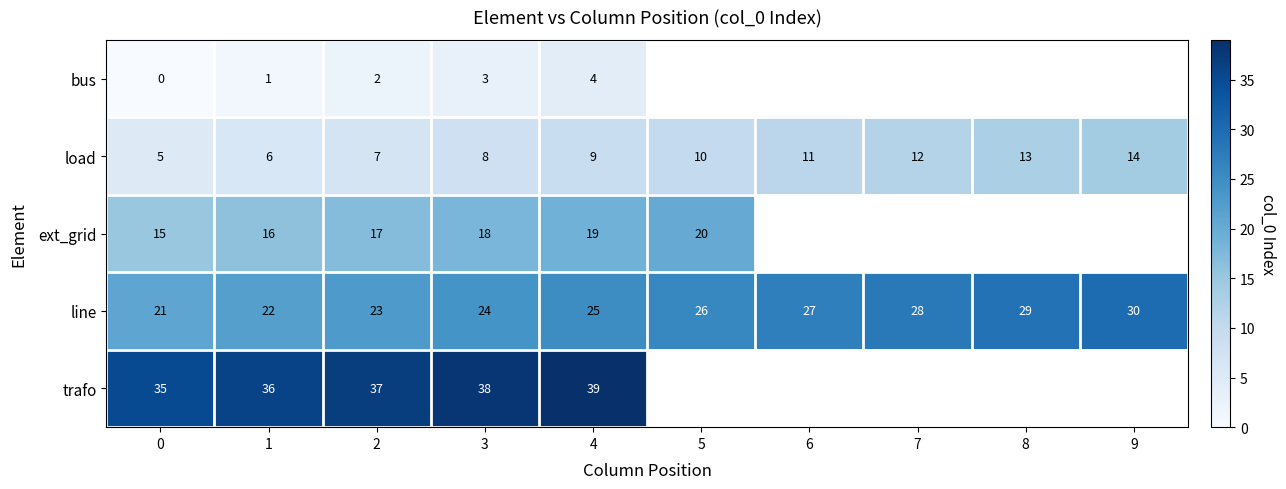

At which label is load closest to 9?

4